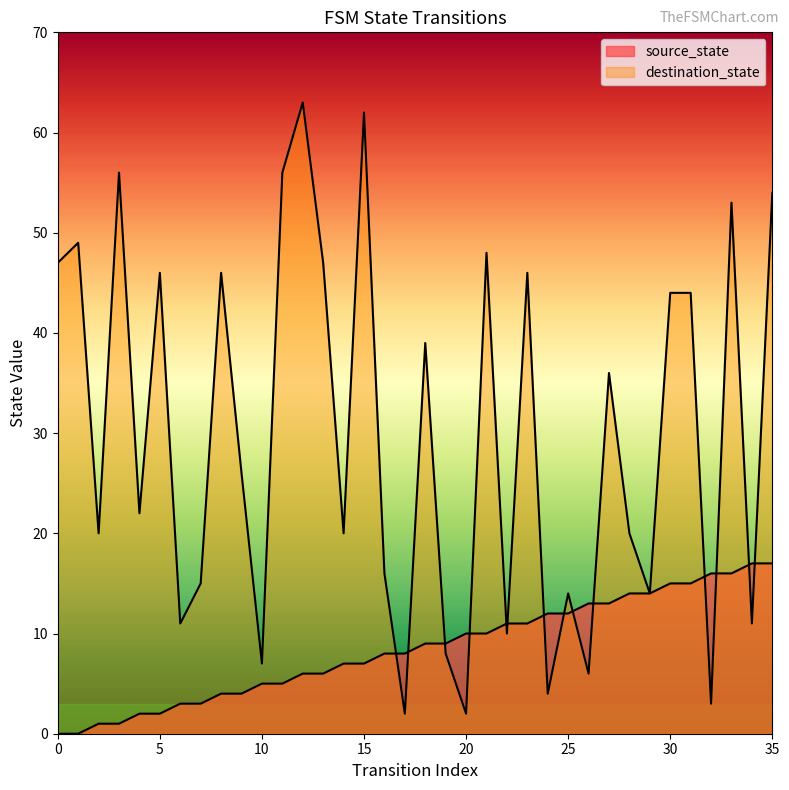

How many positive values does the source_state series have?

34